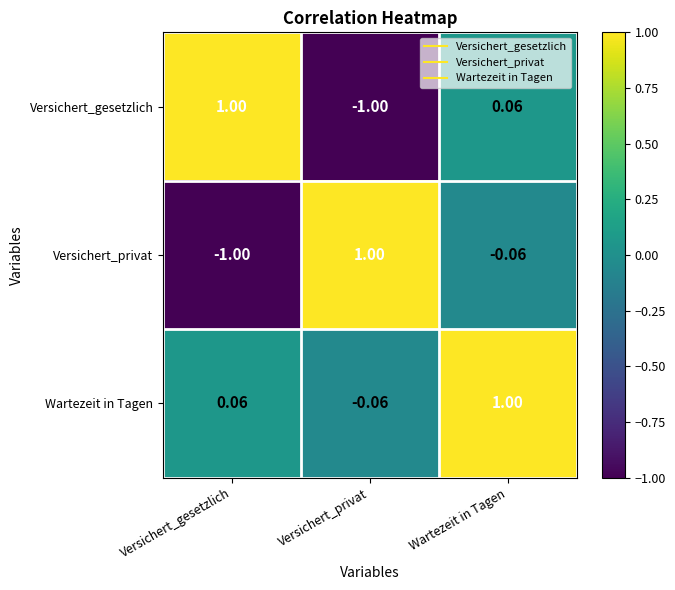

At which label is Versichert_privat closest to 0?

Wartezeit in Tagen